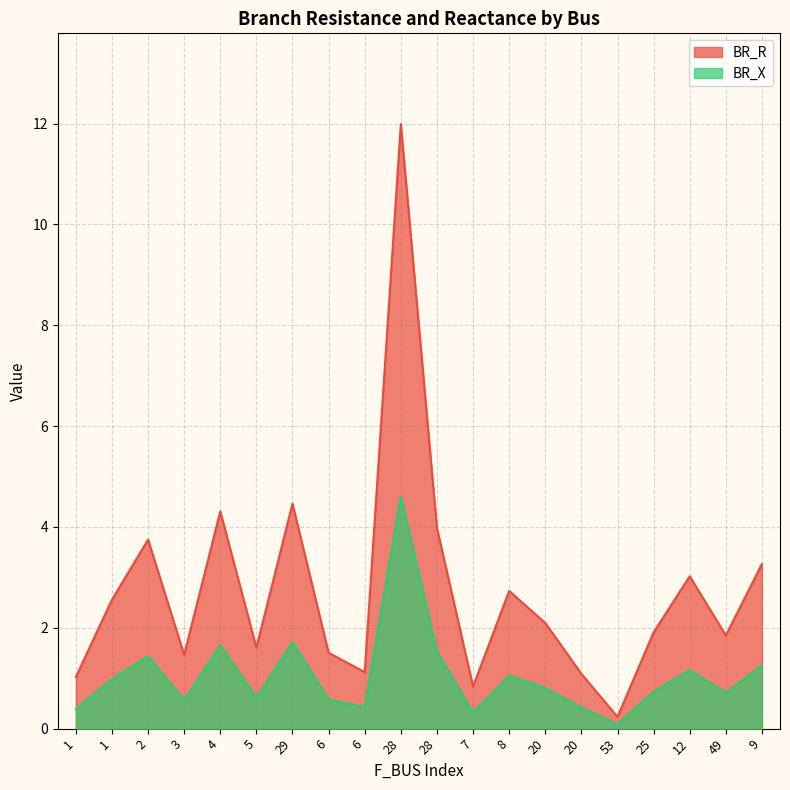

What is the difference between the BR_X values at 6 and 2?

1.0